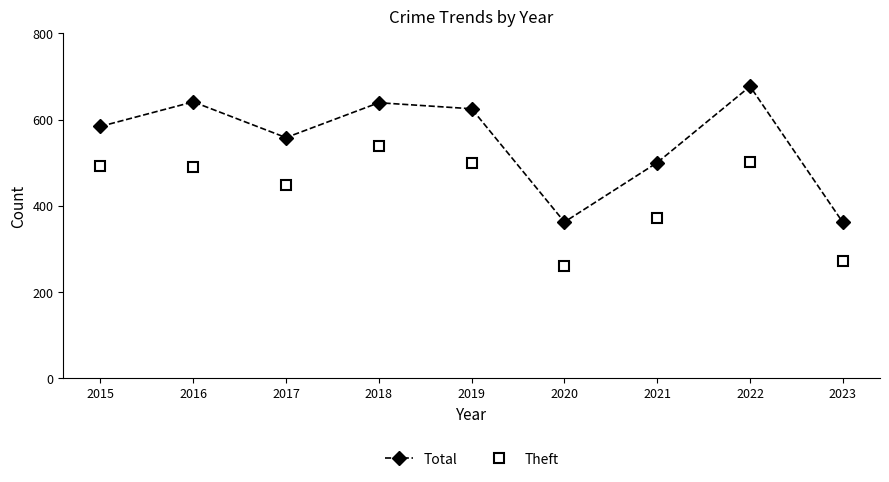

List the series in order of their overall mean, highest first.

Total, Theft